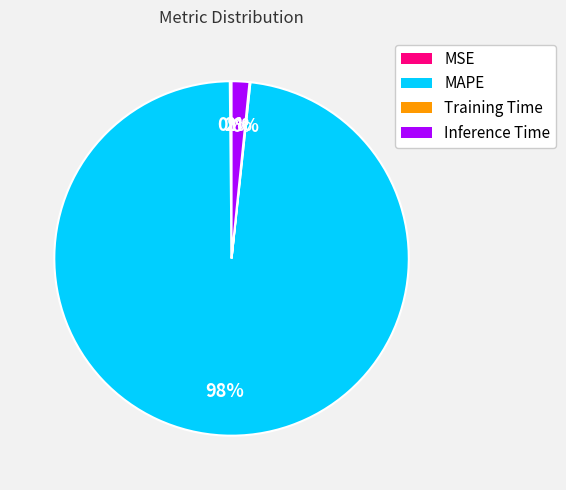

What is the largest slice in the pie chart?

MAPE